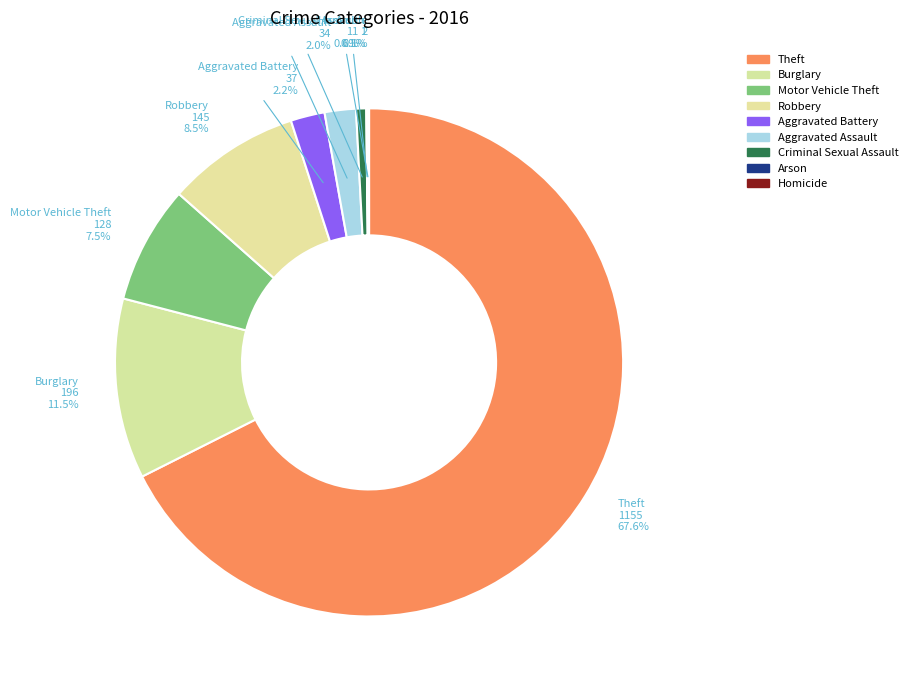

Which category has the biggest portion of the pie?

Theft